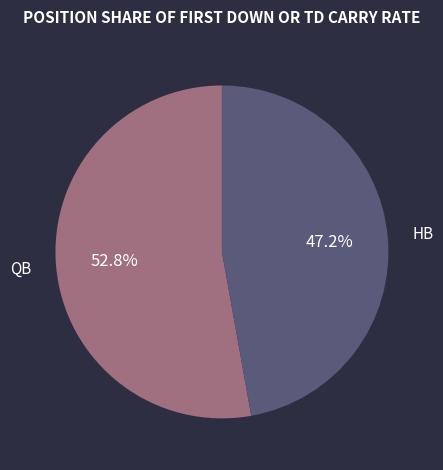

The HB slice represents 41% of the pie. True or false?

False